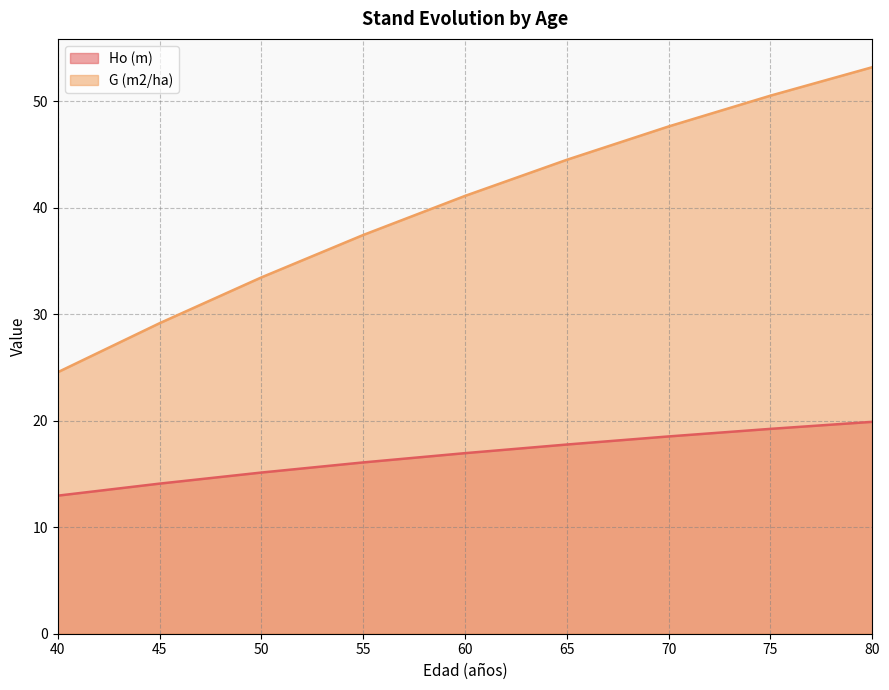

What is the value of the Ho (m) point at the 5th from the left?

16.9